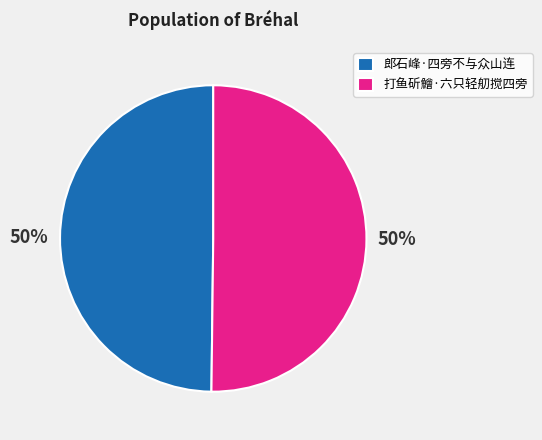

To the nearest percent, what is the combined percentage of 郎石峰·四旁不与众山连 and 打鱼斫鱠·六只轻舠搅四旁?

100%